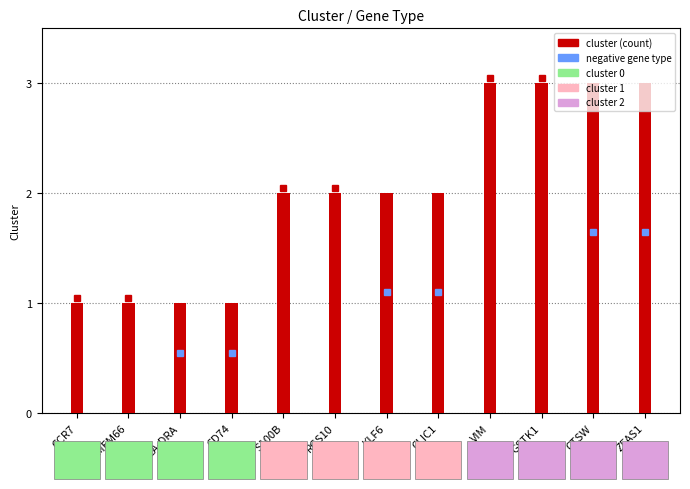

What is the greatest value displayed?

3